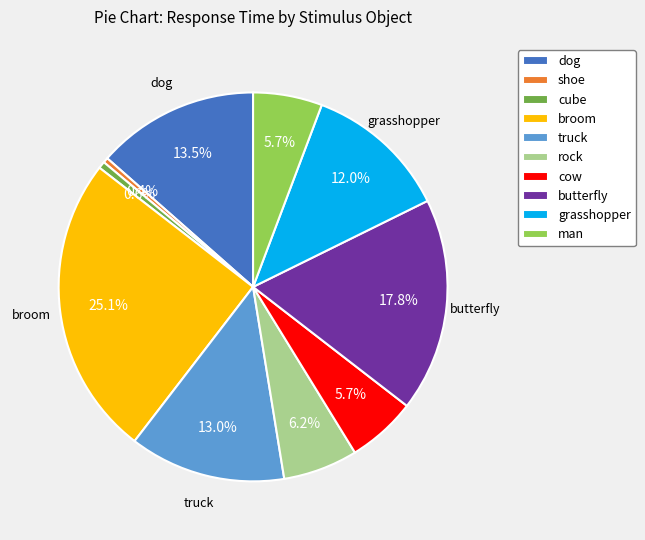

To the nearest percent, what portion does broom represent?

25%